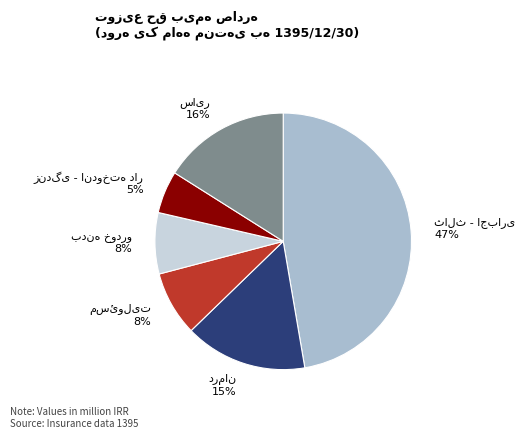

To the nearest percent, what is the average slice percentage?

17%